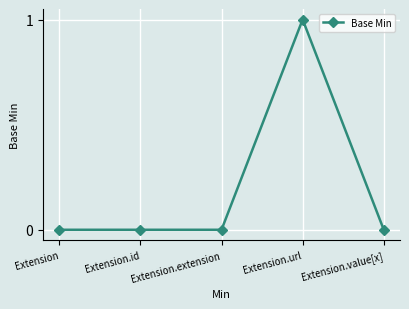

Reading right to left, list all the values displayed in this chart.

Extension.value[x]=0	Extension.url=1	Extension.extension=0	Extension.id=0	Extension=0